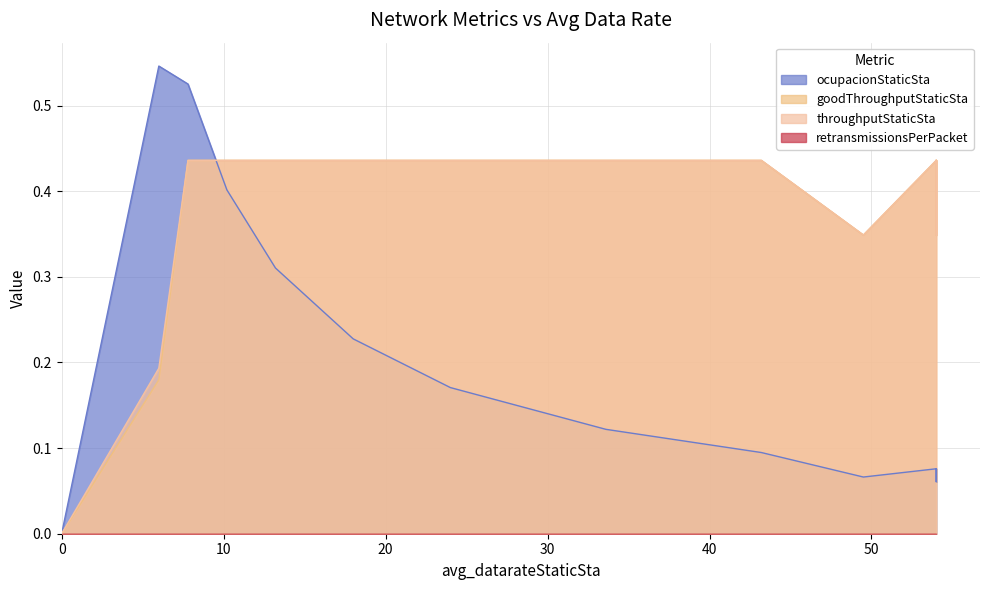

The ocupacionStaticSta series shows 0.1 at 18.0. True or false?

False